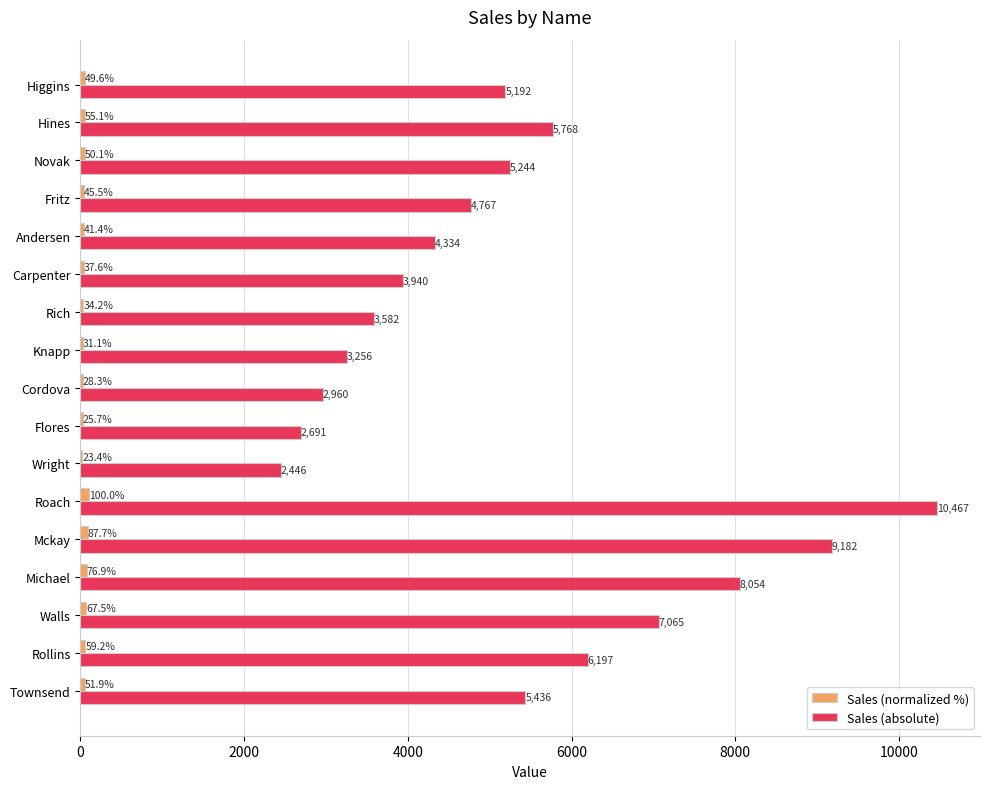

Read the Sales (absolute) value at Knapp.

3256.1